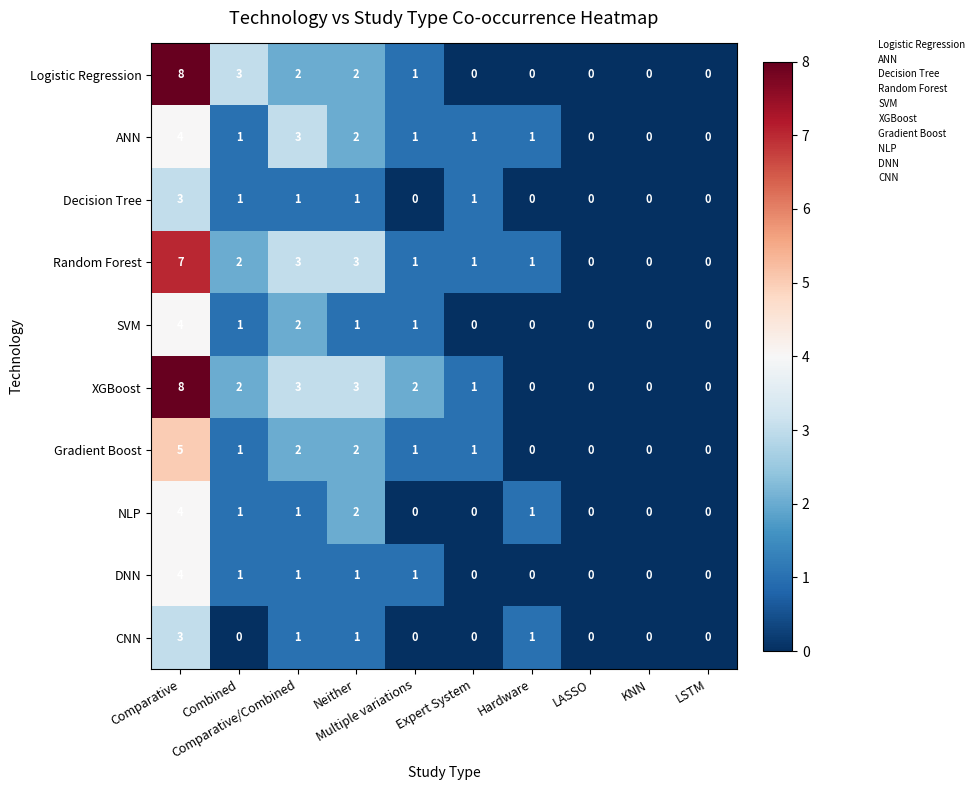

Which series has the largest total across all categories?

XGBoost